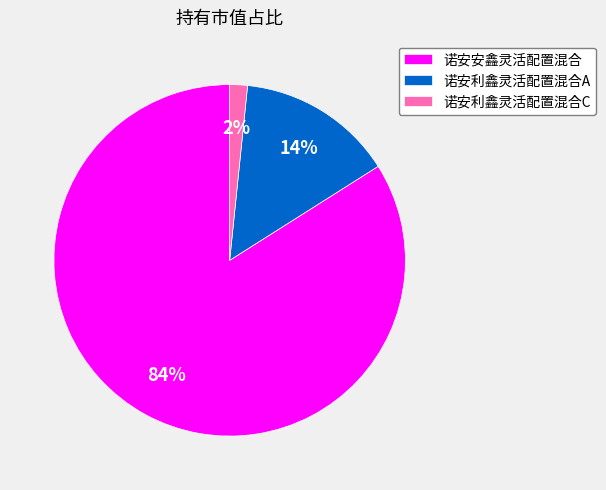

Which slice represents more than half of the pie?

诺安安鑫灵活配置混合